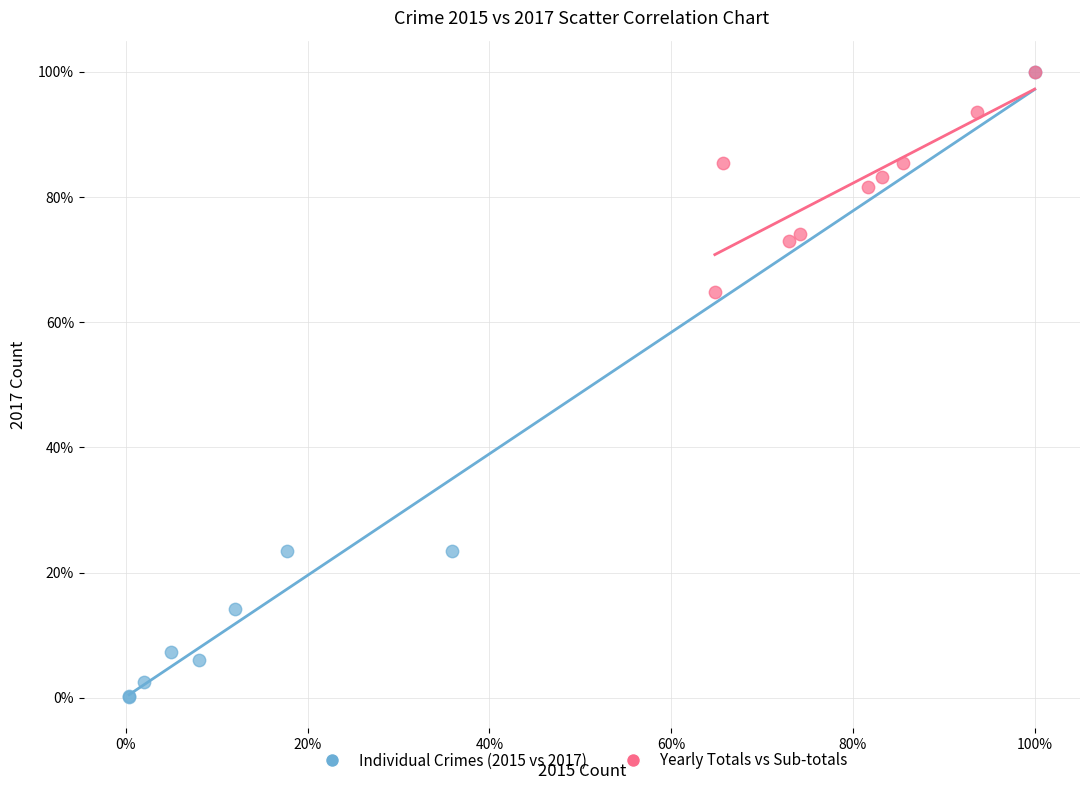

Which series reaches the minimum Y coordinate?

Individual Crimes (2015 vs 2017)